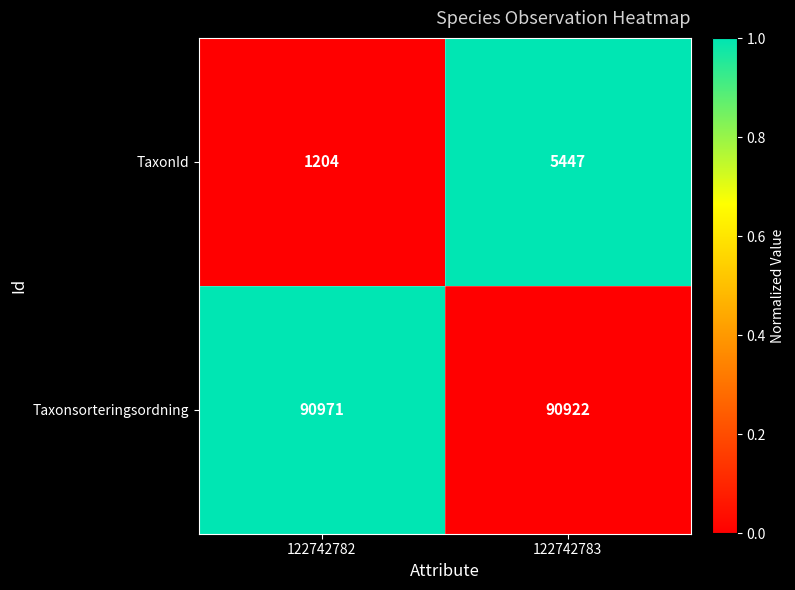

Which series has the widest spread of values?

TaxonId